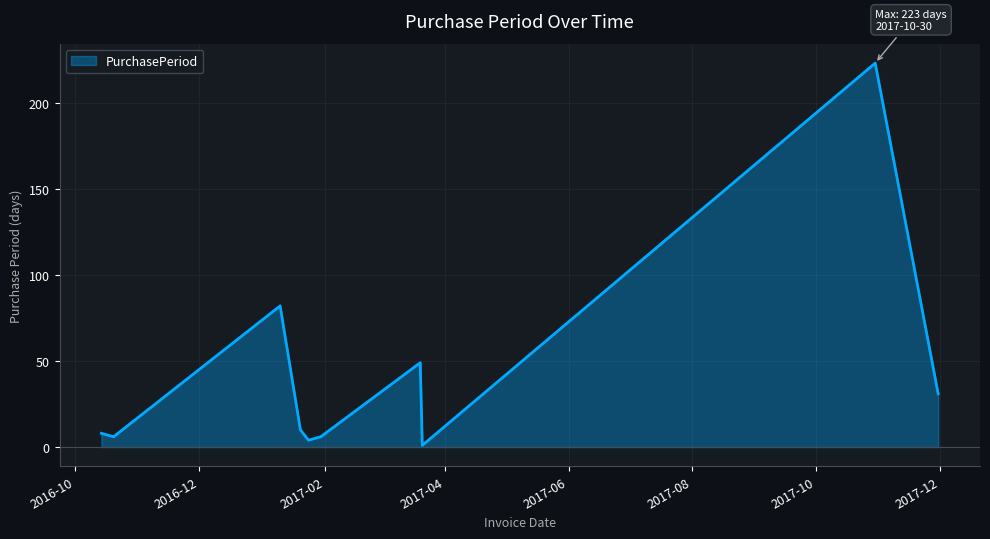

What is the maximum value shown in the chart?

223